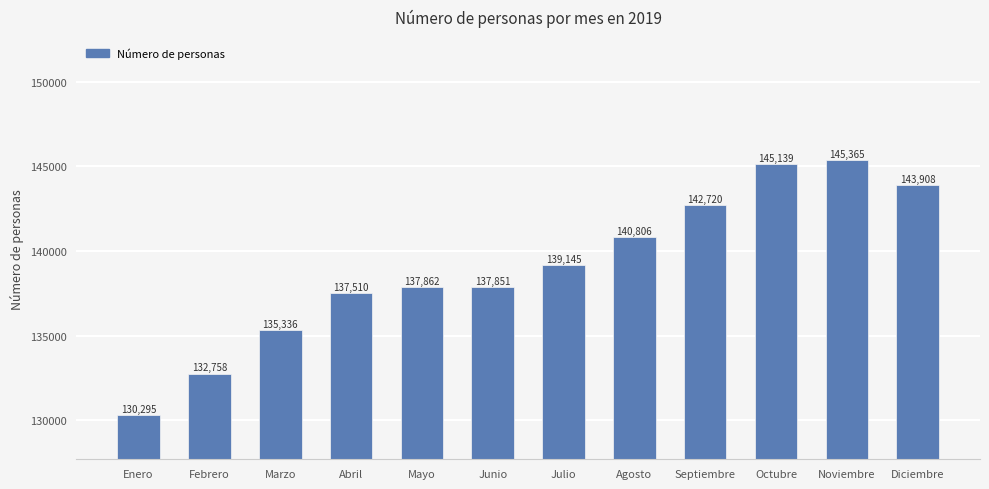

Where is the data nearest to the value 137830?

Junio